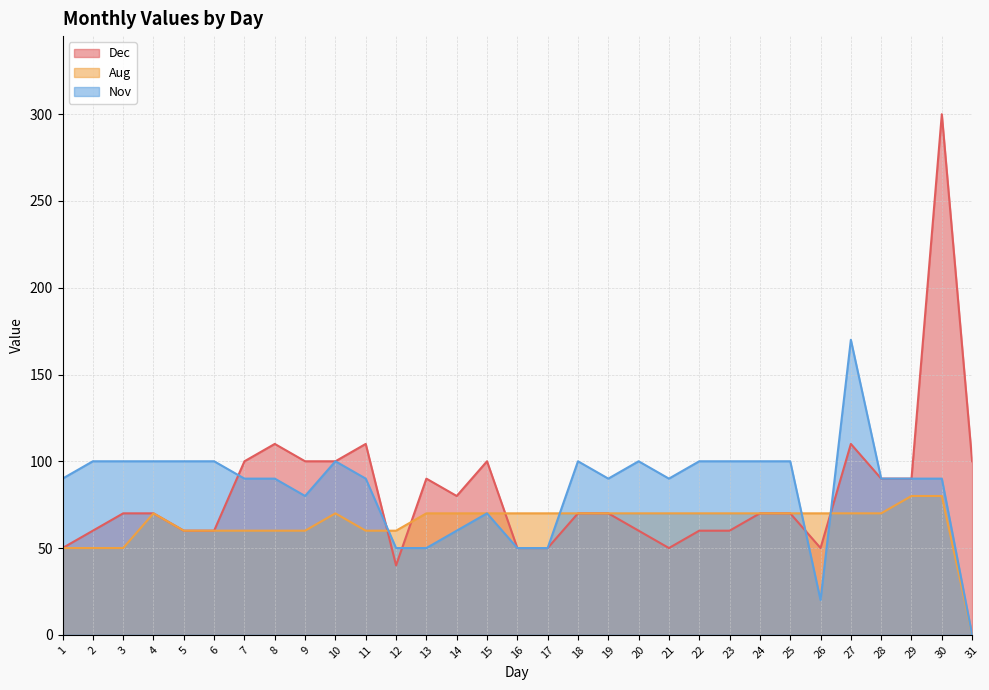

Which label corresponds to the smallest value in the chart?

31